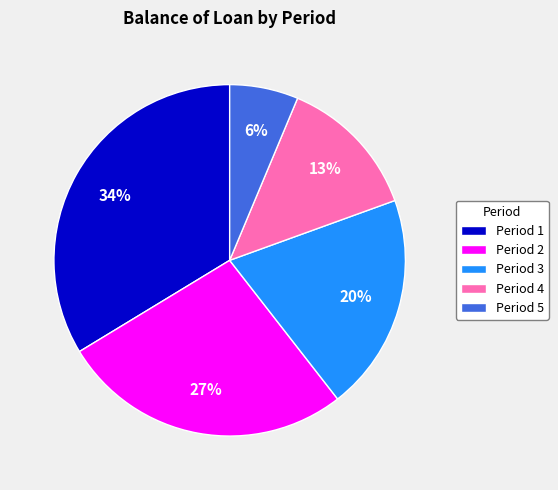

How many segments does this pie chart have?

5